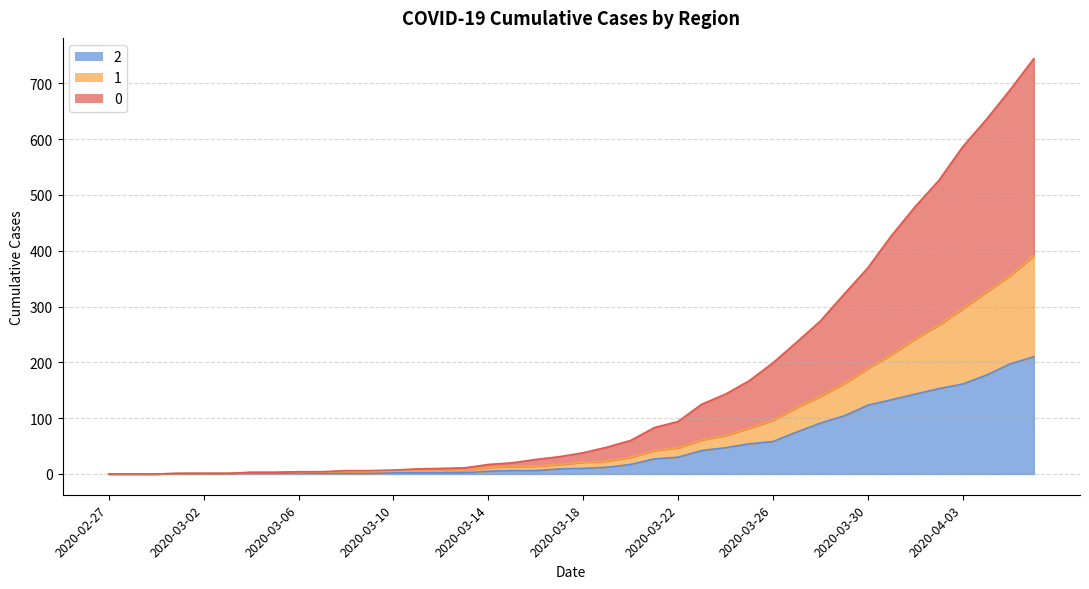

Reading left to right, list all the values displayed in this chart.

0: 0	0	0	1	1	1	3	3	4	4	6	6	7	9	10	11	17	20	26	31	38	48	60	83	94	125	143	167	199	236	274	322	369	427	479	526	586	635	688	744
1: 0	0	0	1	1	1	3	3	4	4	4	4	5	5	5	6	12	13	14	17	21	23	30	42	47	61	69	82	96	119	139	162	189	214	242	267	296	326	355	391
2: 0	0	0	1	1	1	1	1	2	1	1	1	2	2	2	2	5	6	6	9	10	12	17	27	30	42	47	54	58	75	91	104	123	133	143	153	161	177	197	210